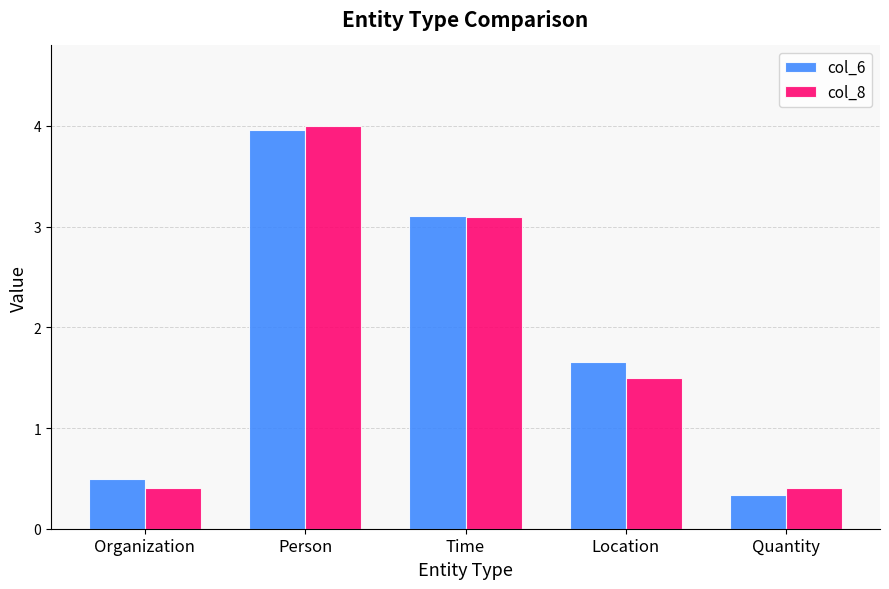

What is the difference between the maximum and second lowest values in the col_8 series?

3.6